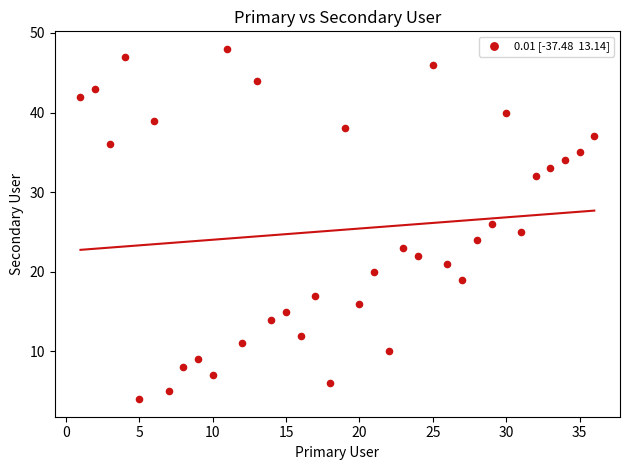

What is the range of X values (max minus min)?

35